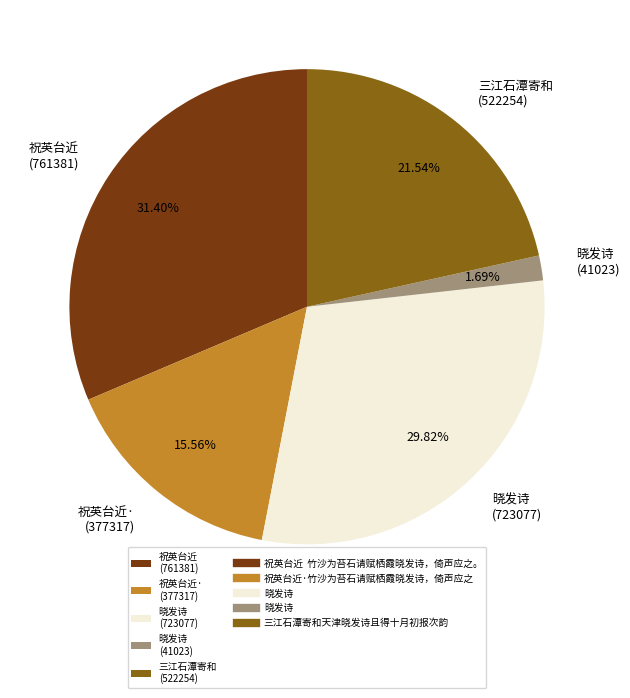

Is the sum of 晓发诗 (723077) and 三江石潭寄和 (522254) greater than half?

Yes